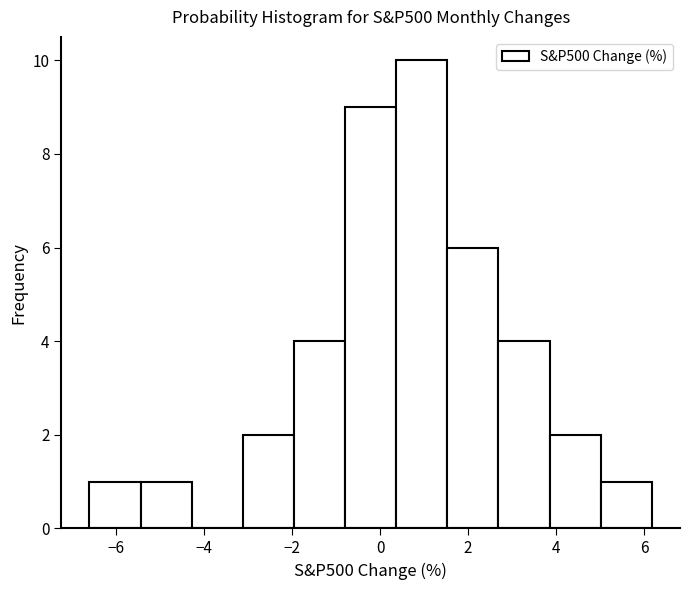

Reading left to right, list every bar in this chart as the range it spans on the x-axis followed by its height. Neither the bar edges nor the heights are printed on the chart, so give them approximately, as read against the axes.

-6.6 to -5.4: 1
-5.4 to -4.2: 1
-4.2 to -3.2: 0
-3.2 to -2.0: 2
-2.0 to -0.8: 4
-0.8 to 0.4: 9
0.4 to 1.6: 10
1.6 to 2.6: 6
2.6 to 3.8: 4
3.8 to 5.0: 2
5.0 to 6.2: 1